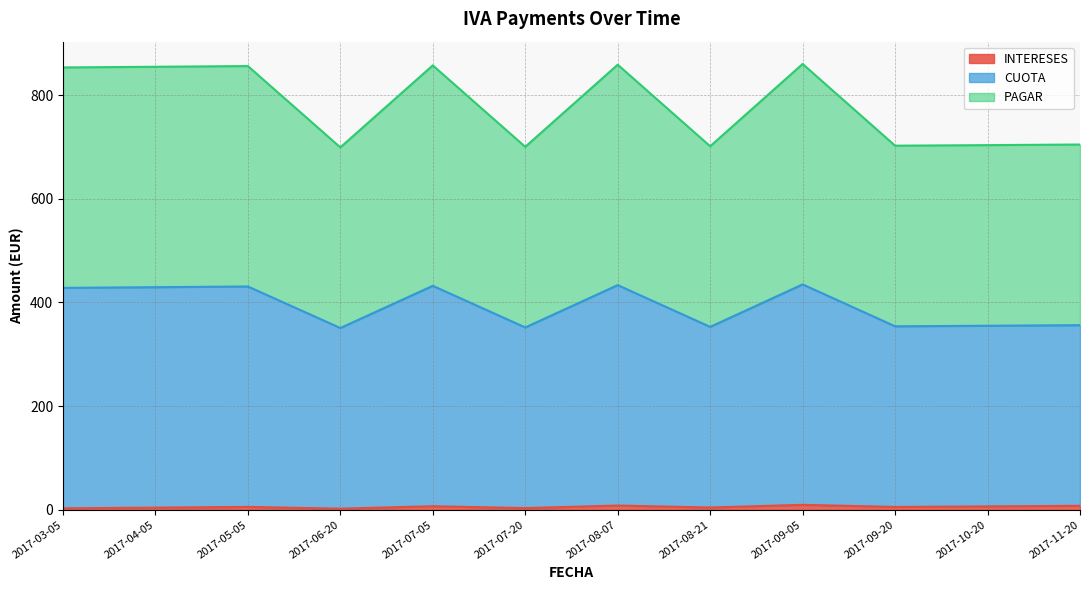

How many values in the INTERESES series exceed 5?

7